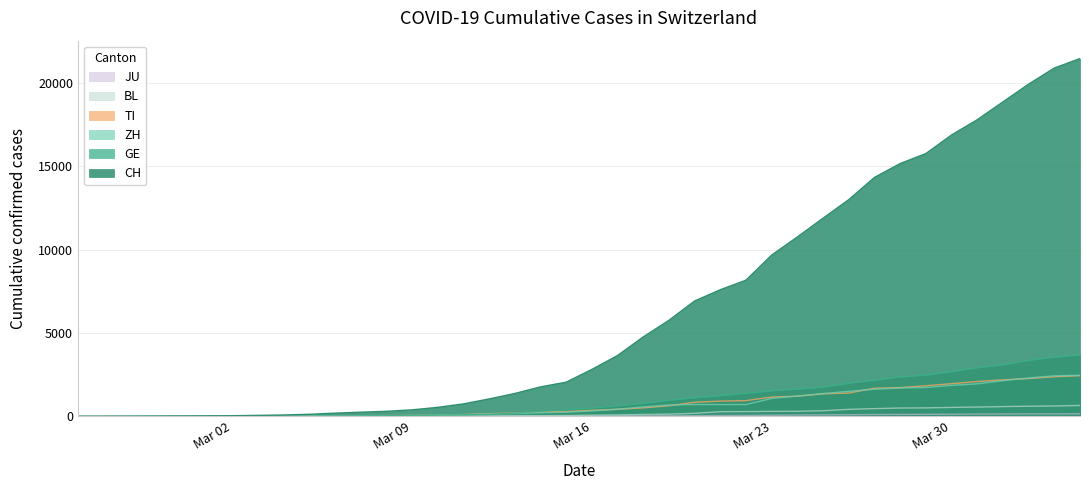

True or false: CH and BL intersect in this chart.

False